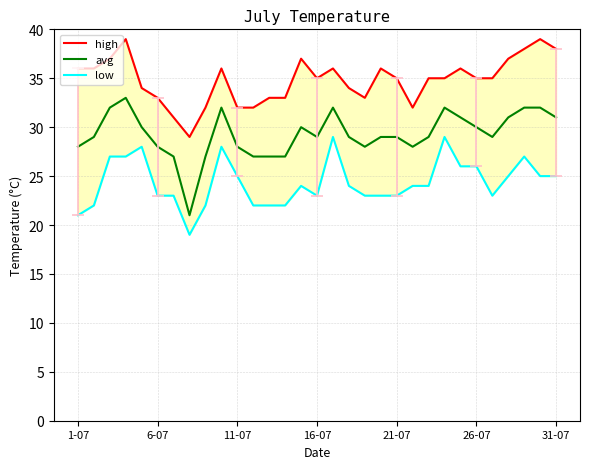

Does the chart have visible grid lines?

Yes